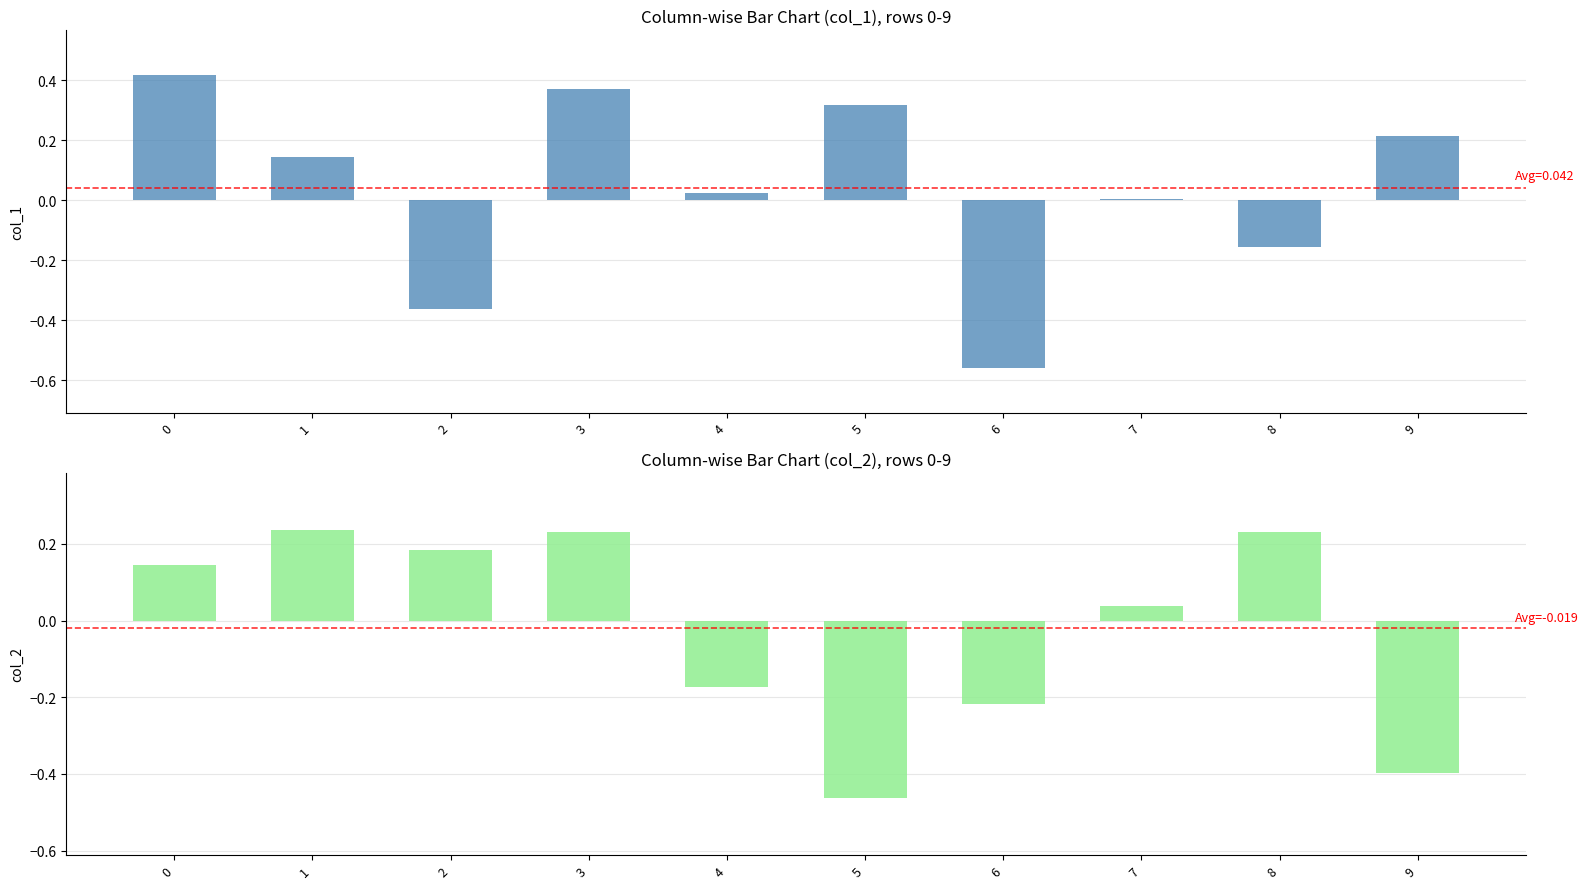

The value of col_1 at 3 is 0.2. True or false?

False